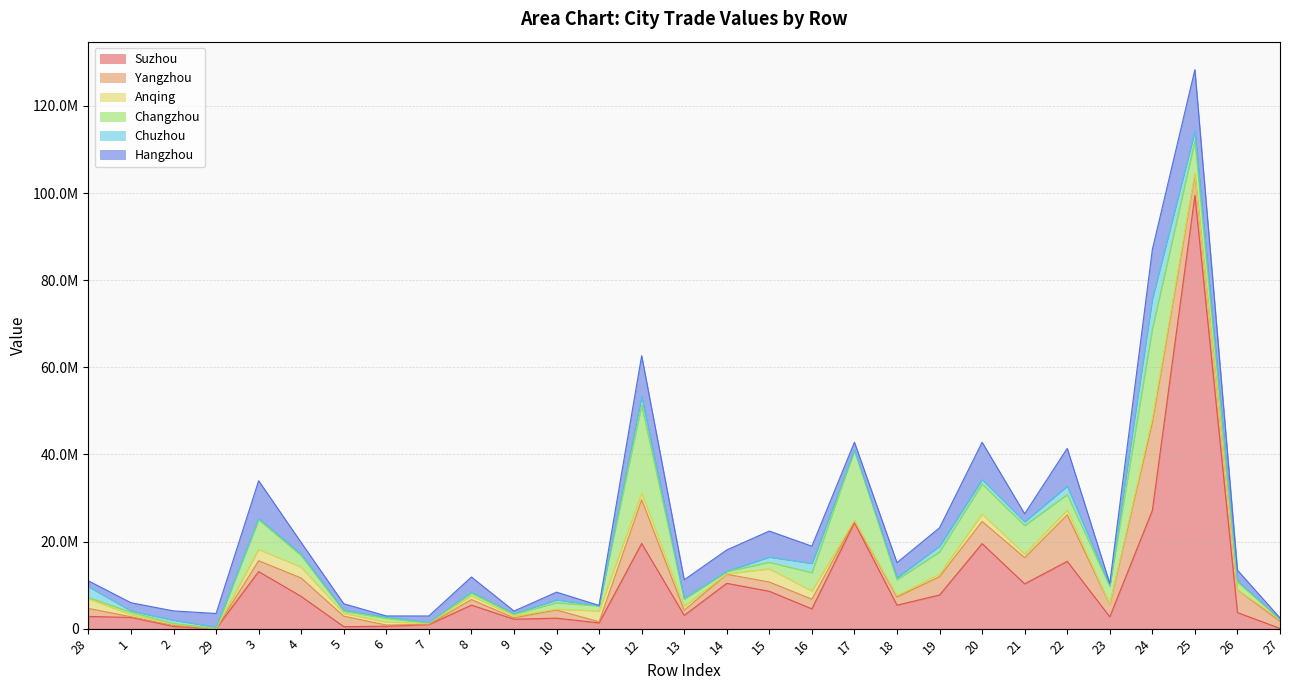

List the labels in order of Chuzhou value, largest first.

24, 28, 25, 16, 12, 22, 19, 15, 20, 21, 2, 10, 18, 26, 29, 4, 3, 1, 6, 5, 8, 23, 13, 9, 17, 7, 14, 11, 27